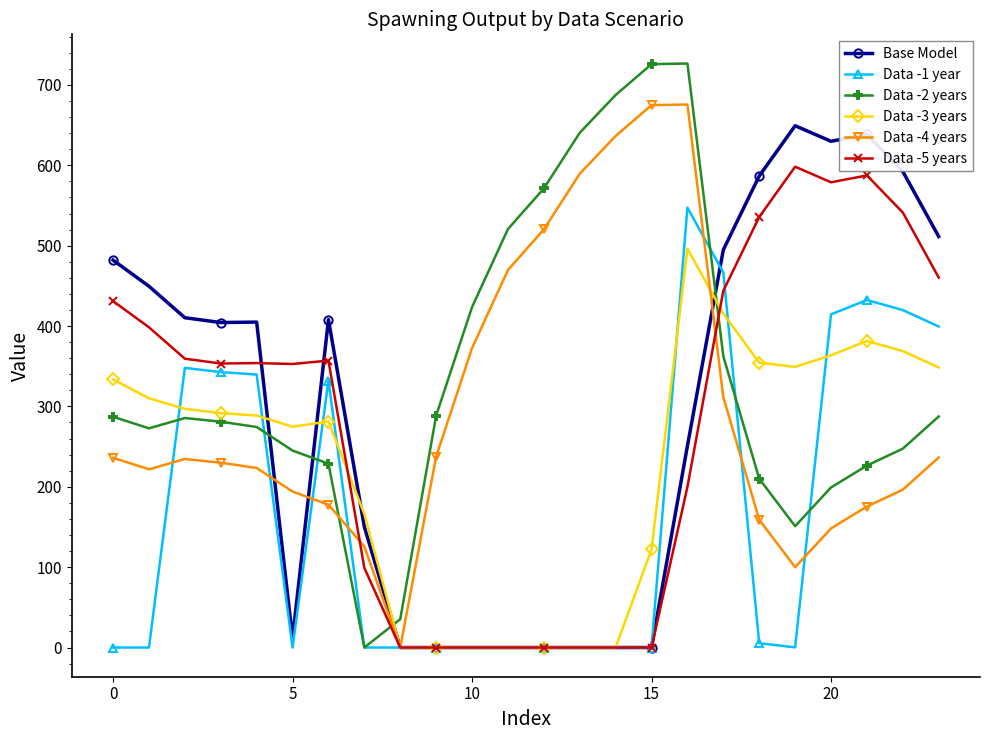

What is the maximum value shown in the chart?

726.6